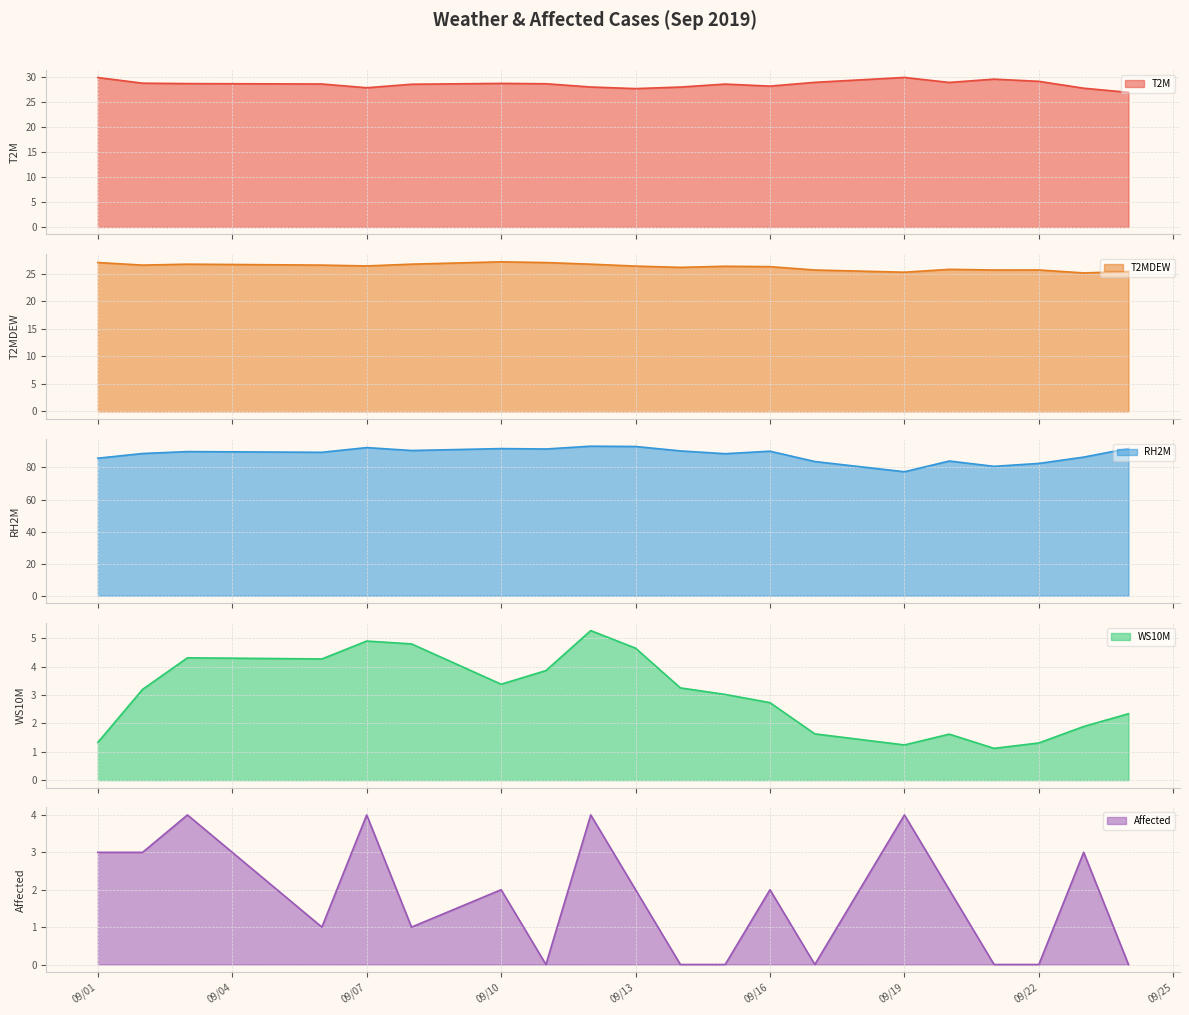

The Affected series shows 6 at 09/07. True or false?

False